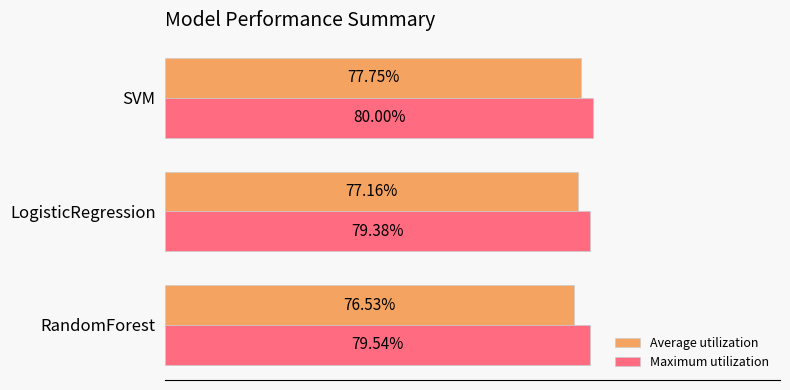

Count the Maximum utilization values in the range 0 to 1.

3